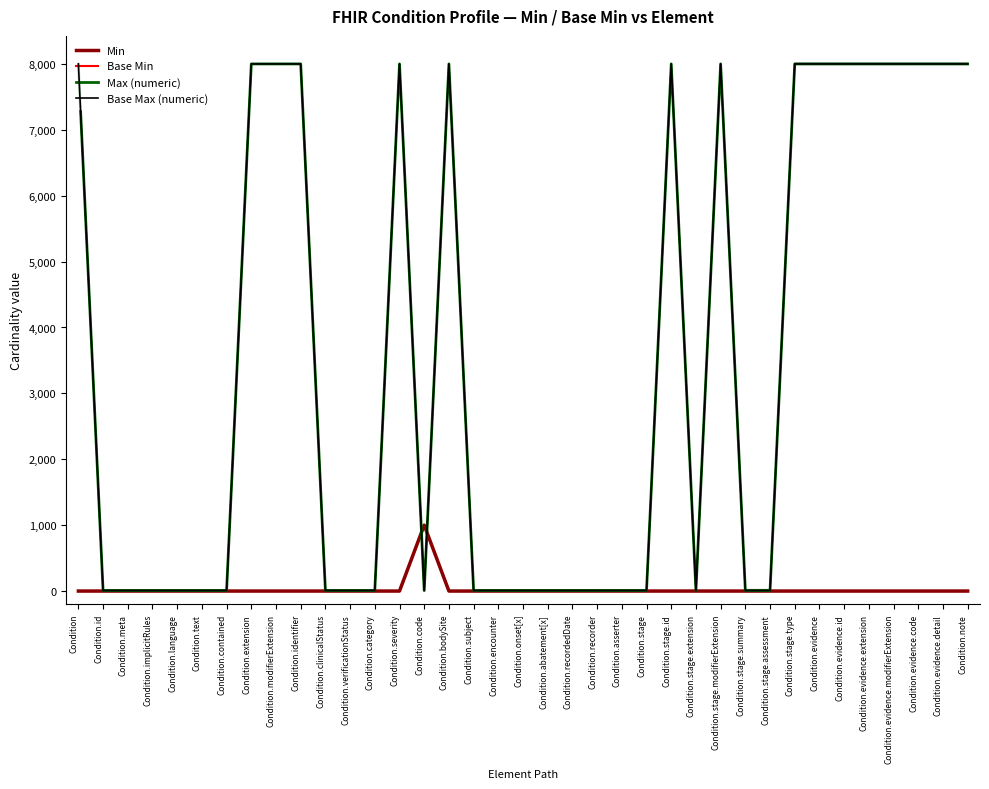

What position from the left is Condition.stage.type?

30